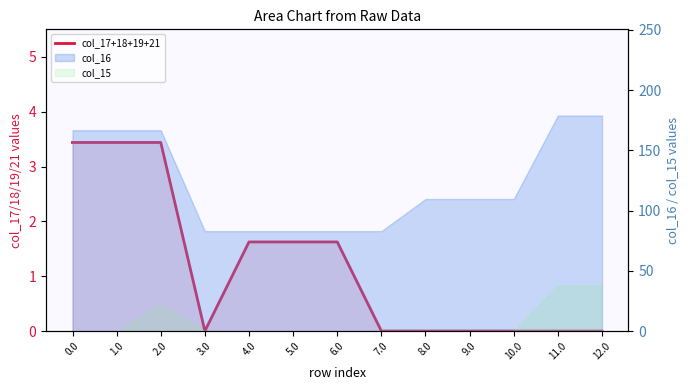

What is the value of the 2nd point from the left?

3.4